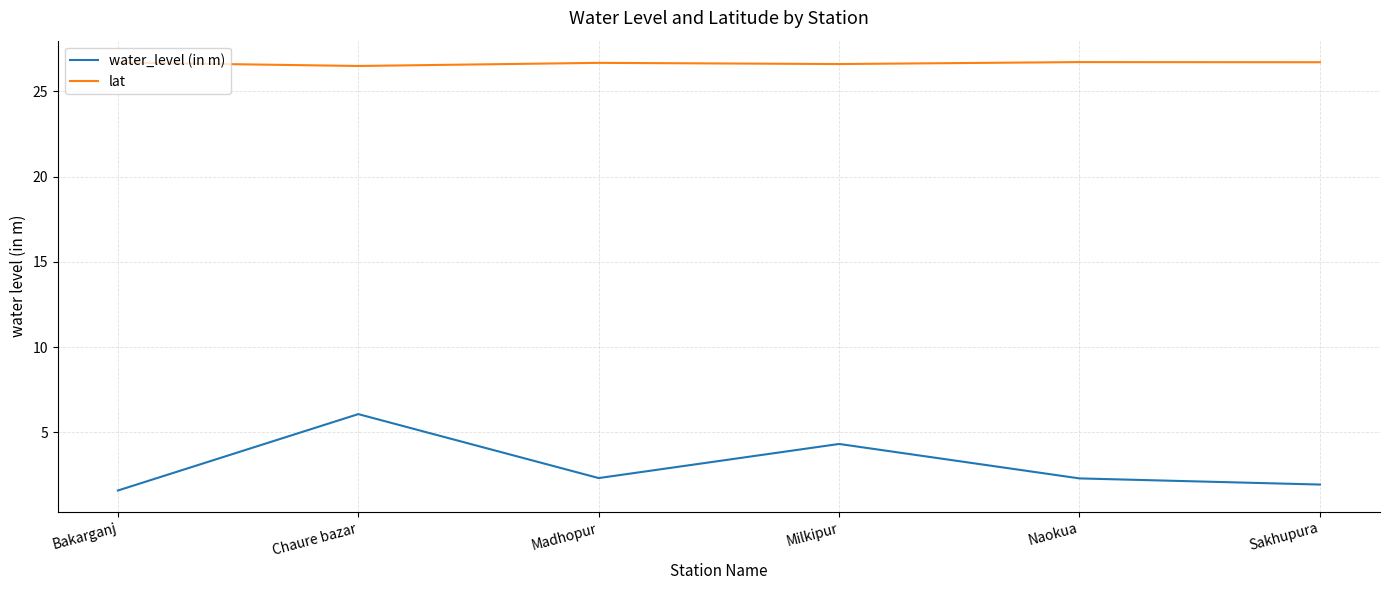

At Chaure bazar, list the series in order from smallest to largest.

water_level (in m), lat